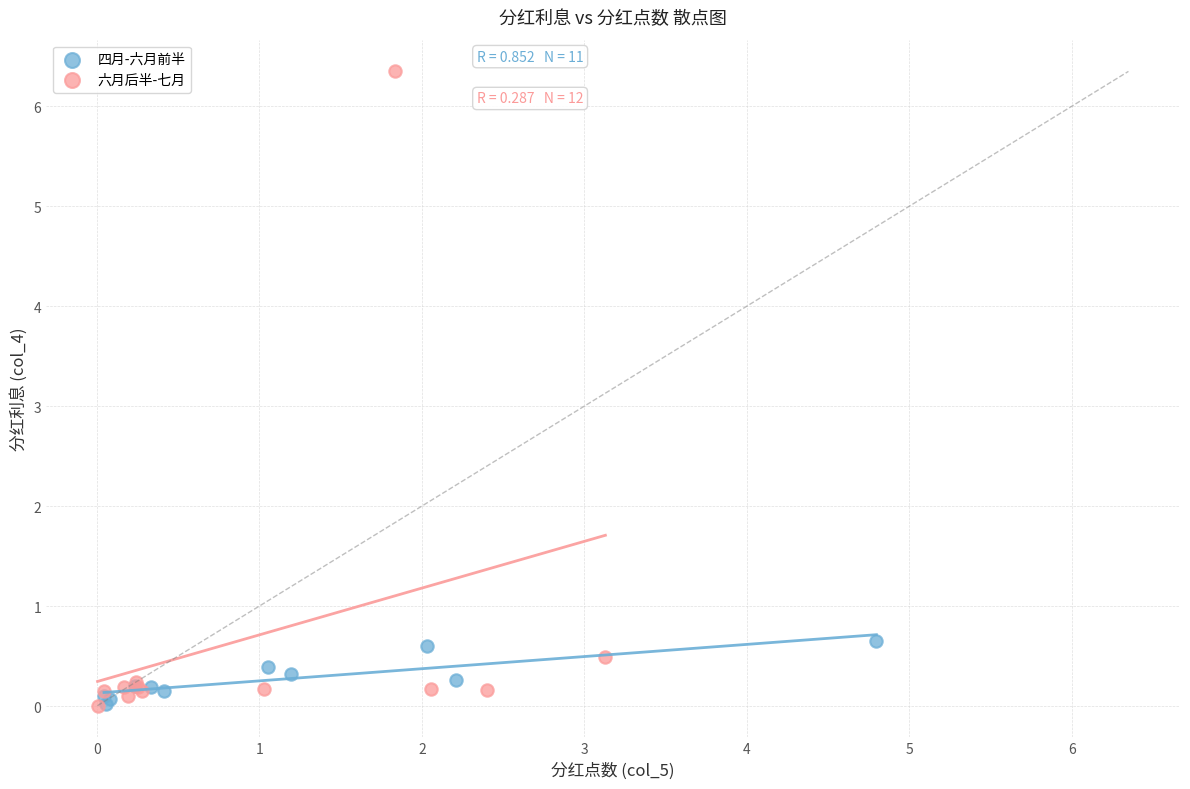

Which series has the widest spread of Y values?

六月后半-七月